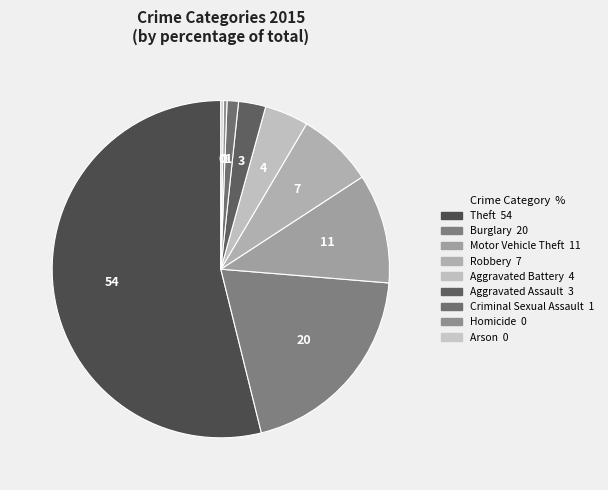

Is the sum of Theft and Homicide greater than half?

Yes